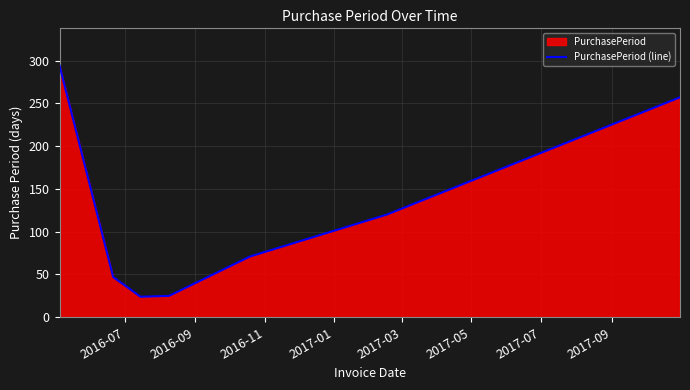

What is the average value?

120